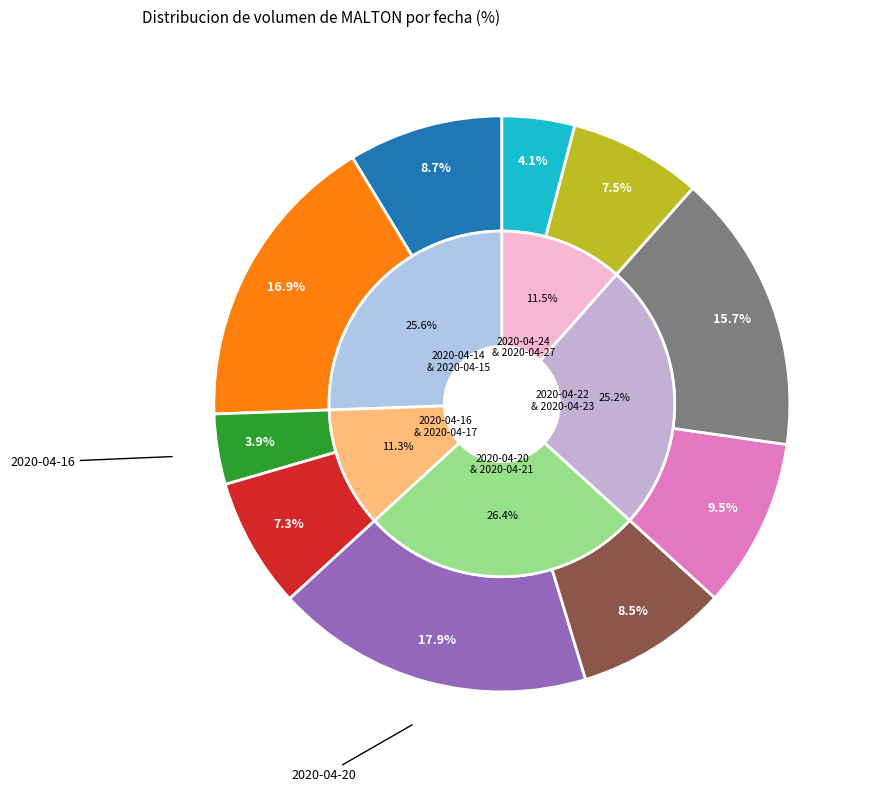

What is the change in value from 2020-04-15 to 2020-04-24?

-677500